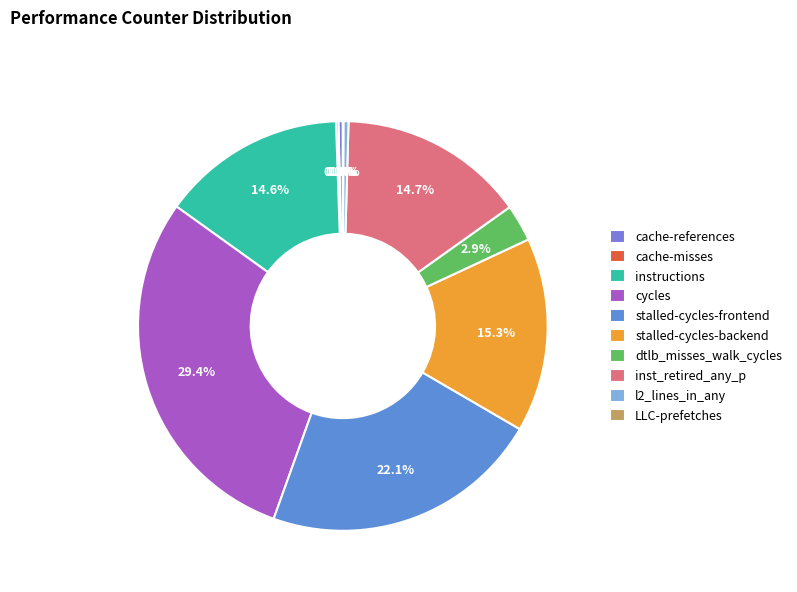

How many segments does this pie chart have?

10